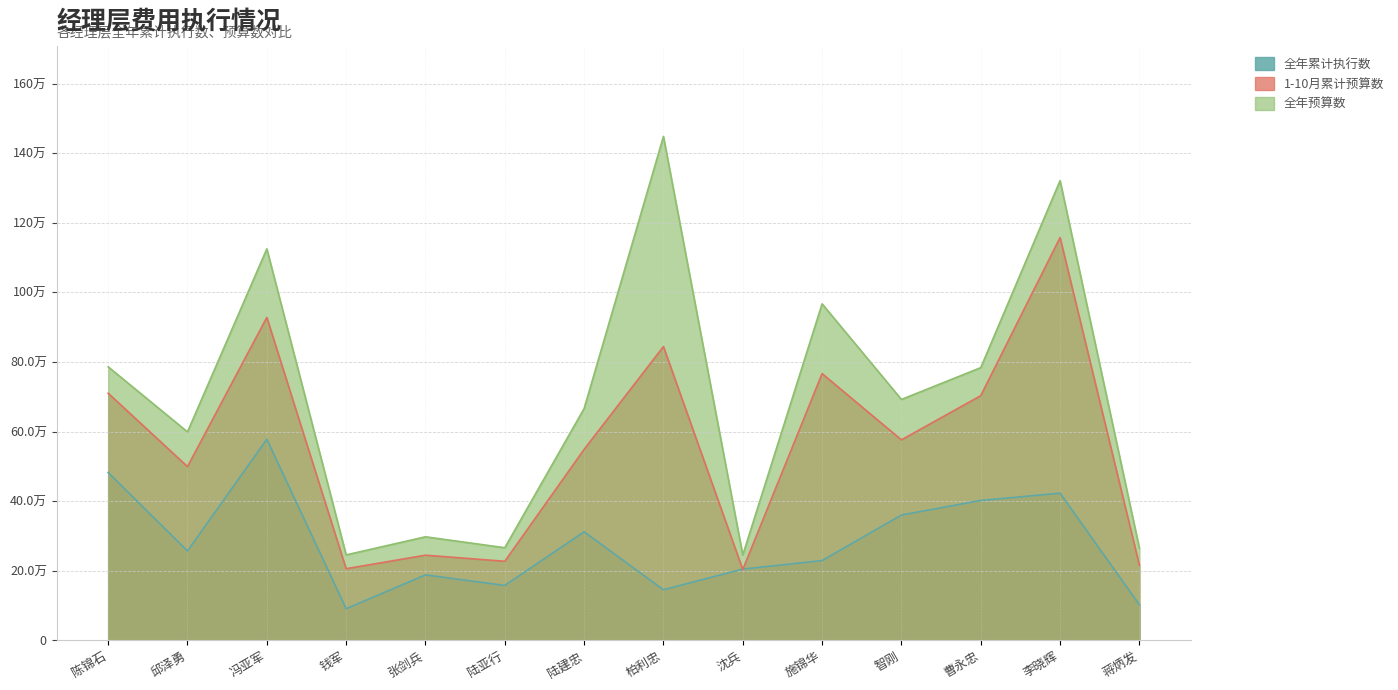

What is the label of the 6th point from the left?

陆亚行